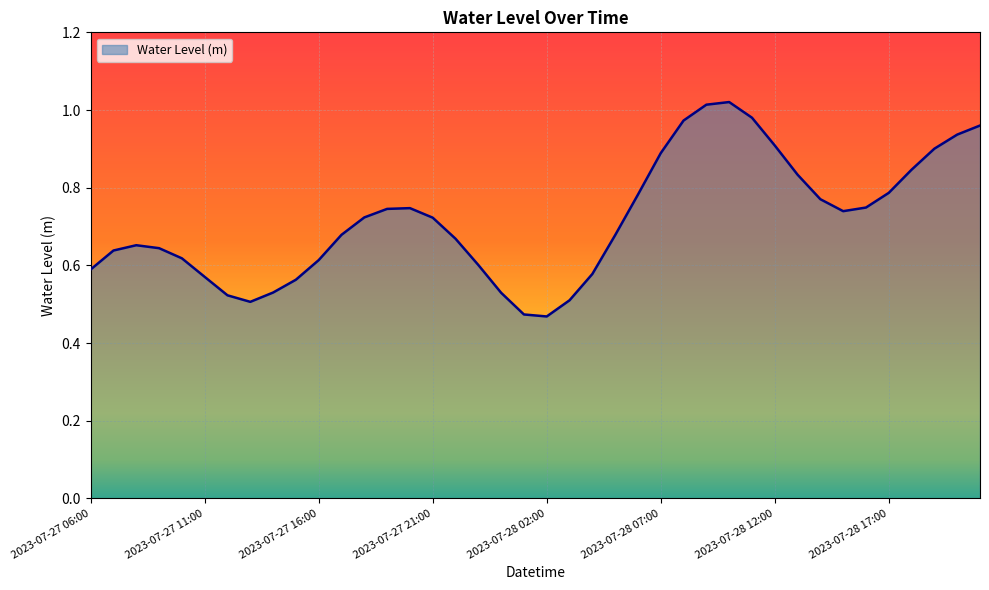

Does the chart display data point markers on the line(s)?

No